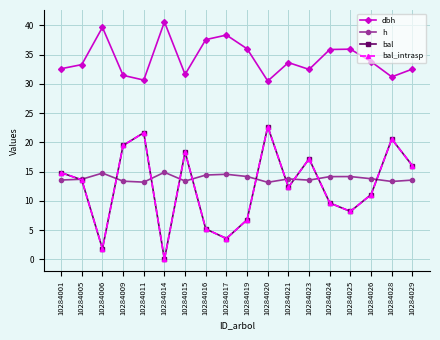

Is this an area chart (filled region under the line)?

No